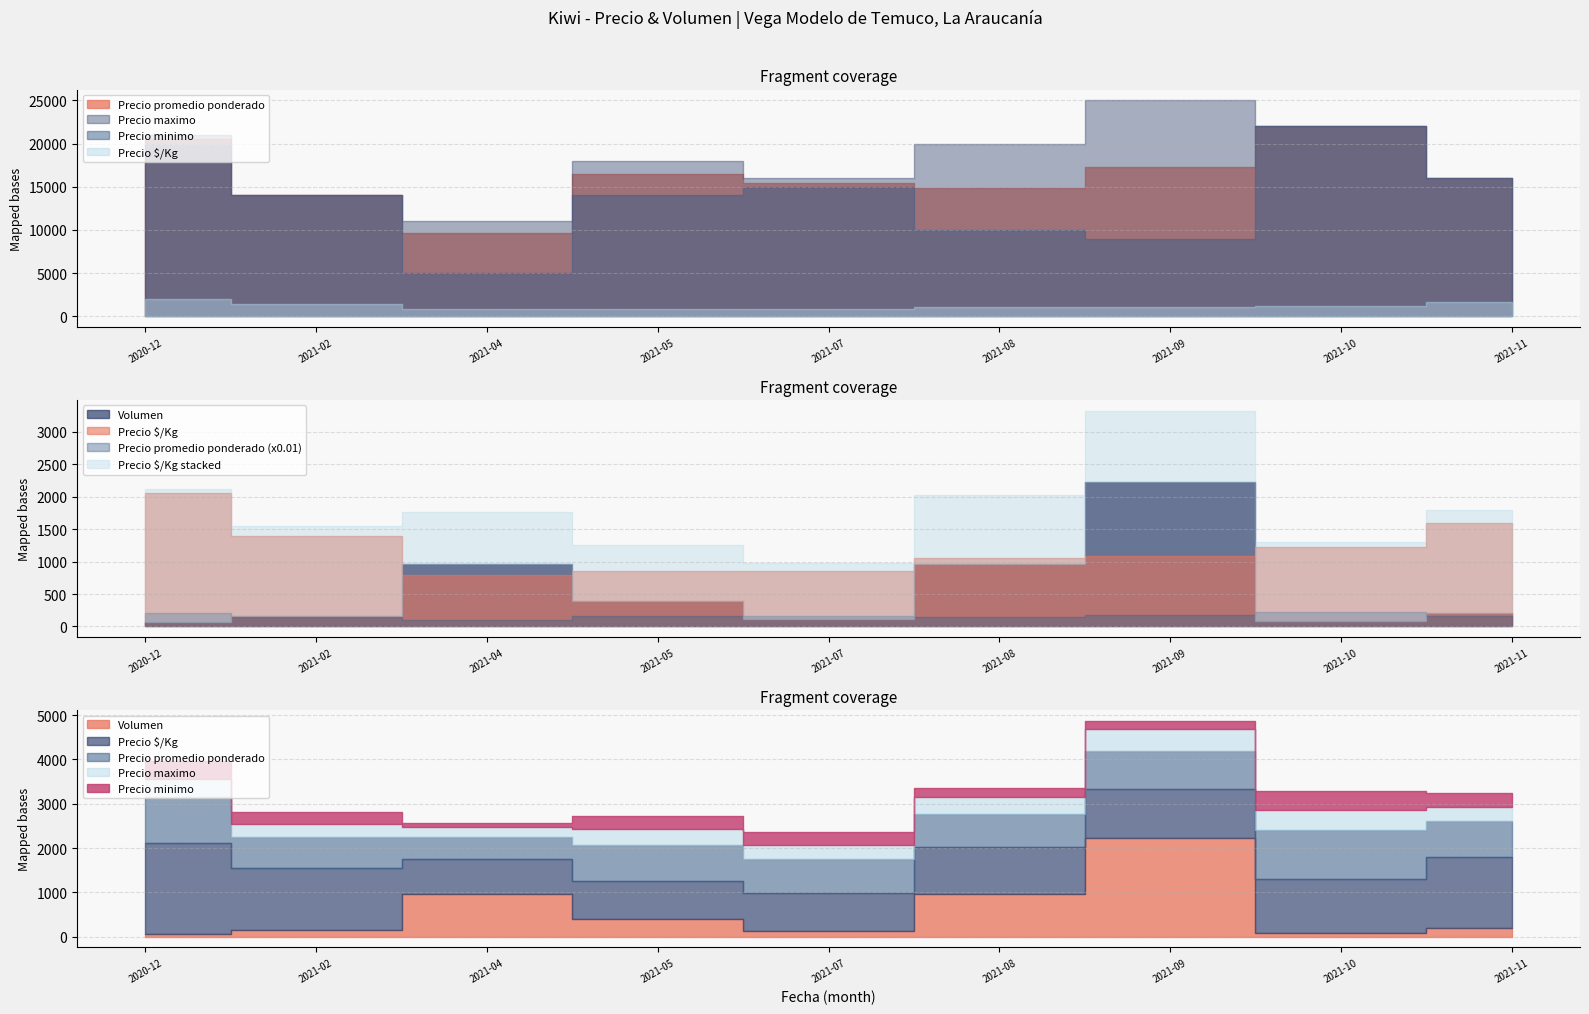

At how many categories does at least one series exceed 12626?

8